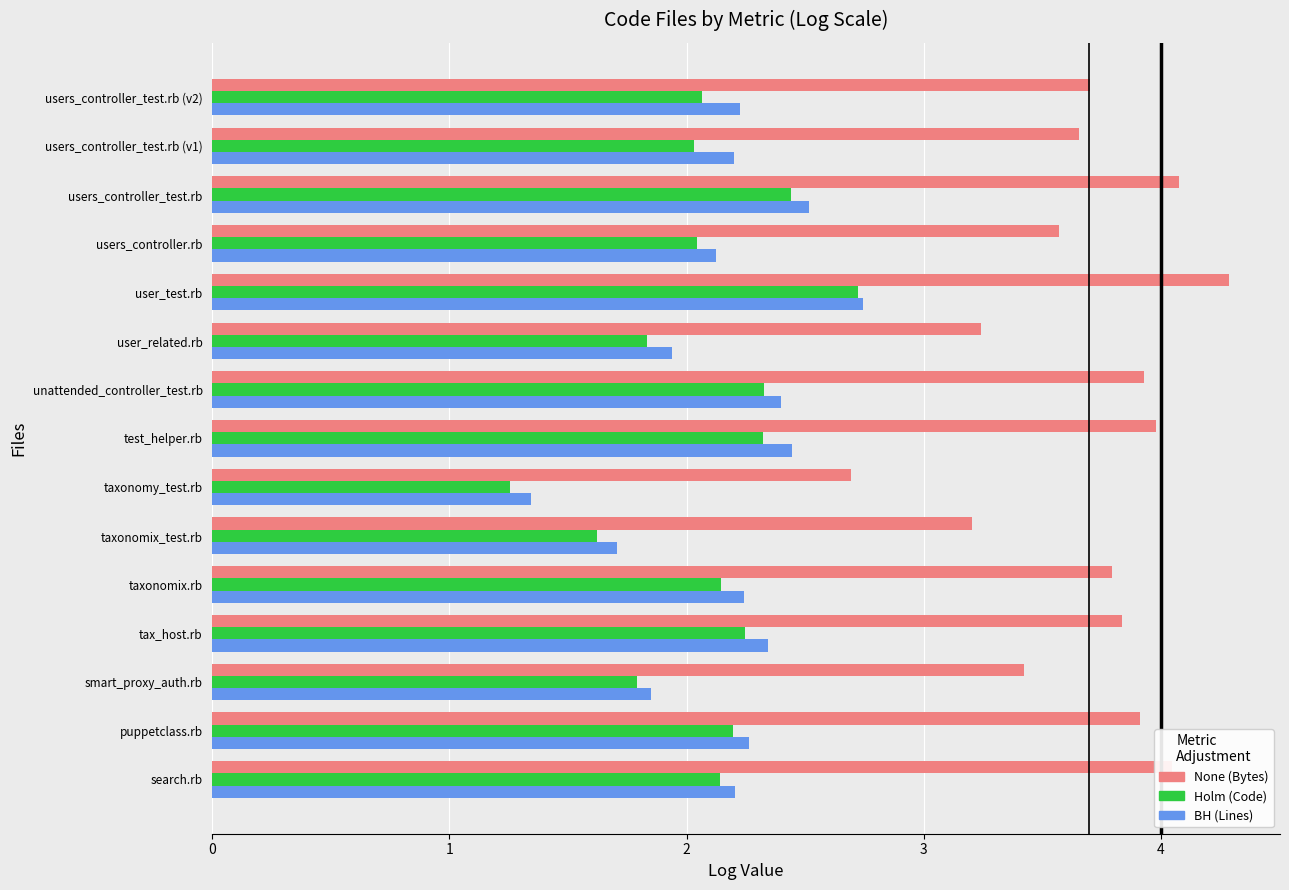

What is the spread (max minus min) of values at users_controller.rb?

1.5